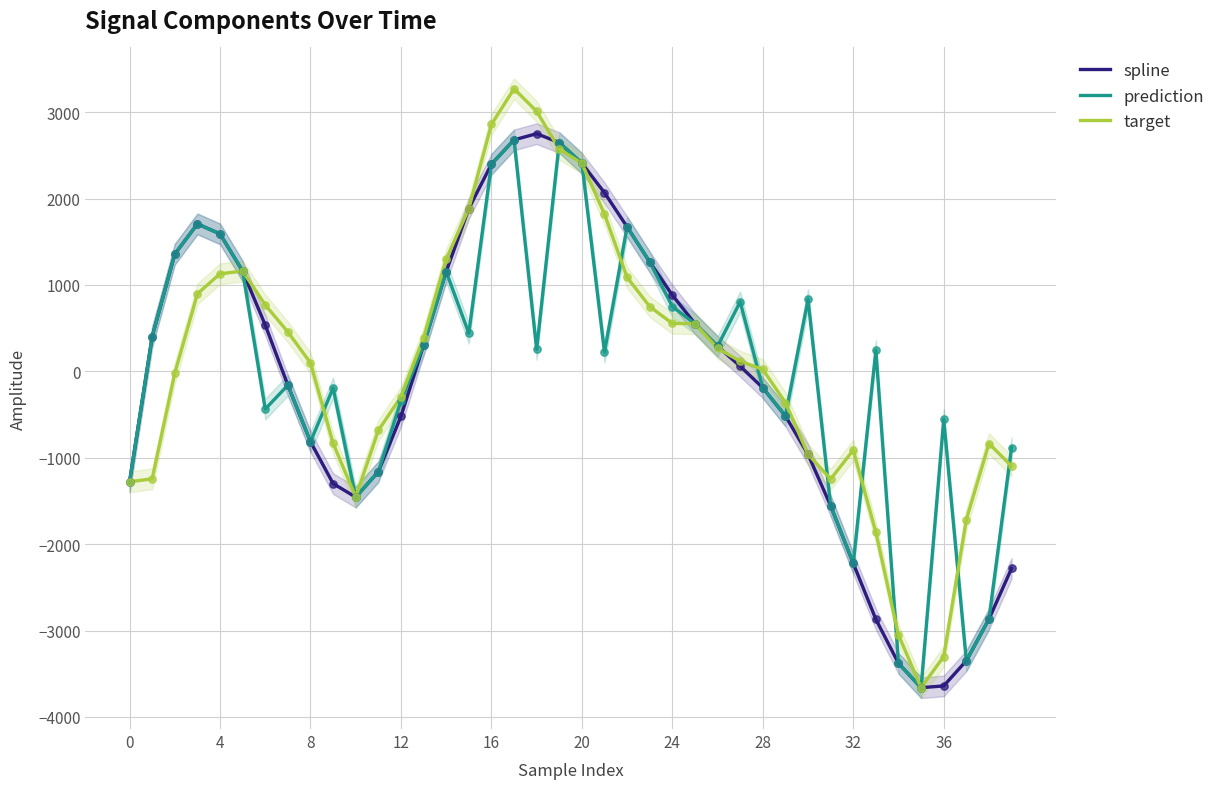

Which series has the largest total across all categories?

target